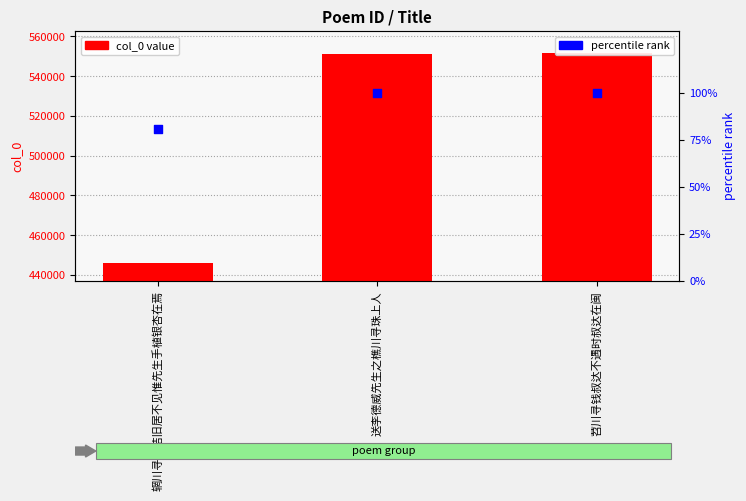

Is the value of col_0 value at 苕川寻钱叔达不遇时叔达在闽 greater than the value of percentile rank at 送李德威先生之樵川寻珠上人?

Yes